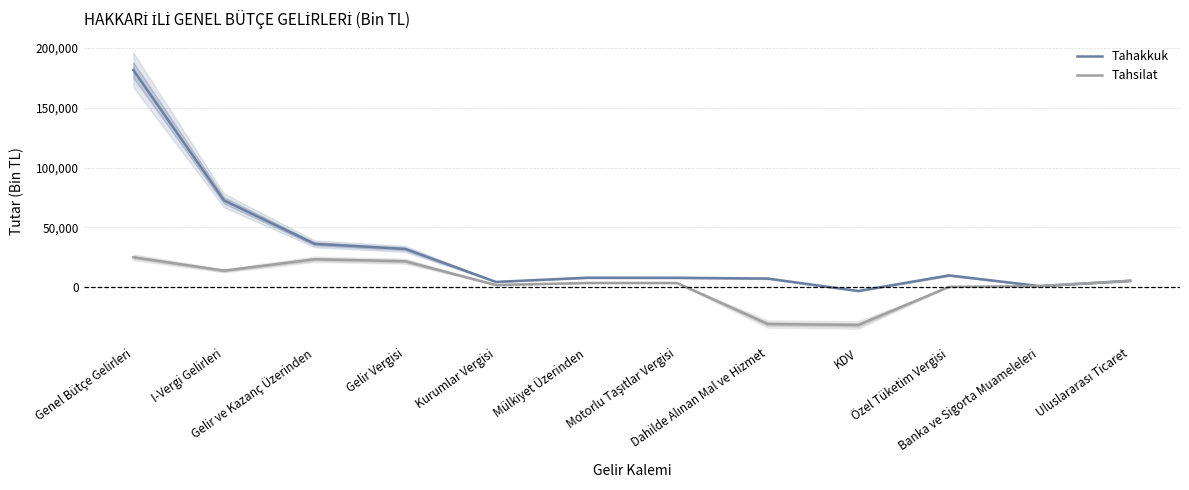

How many data points does each series have?

12